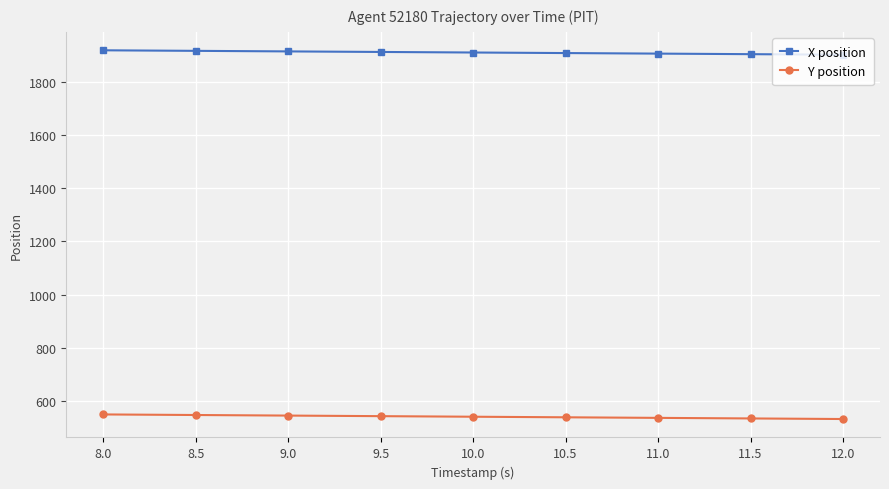

What is the value of the Y position point at the 2nd from the left?

545.9